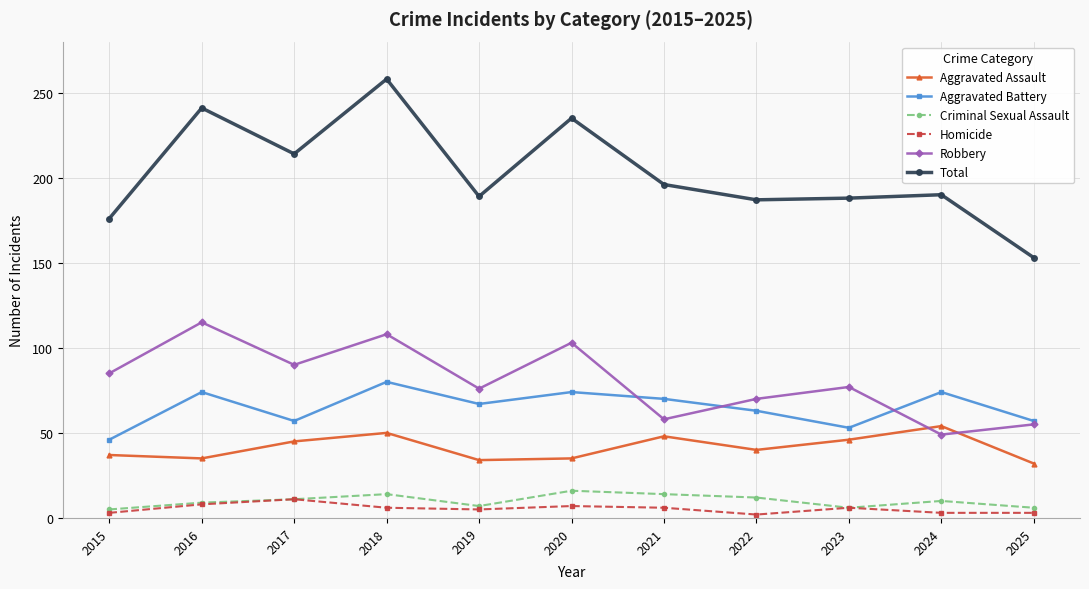

True or false: Homicide and Aggravated Assault cross at least once.

False